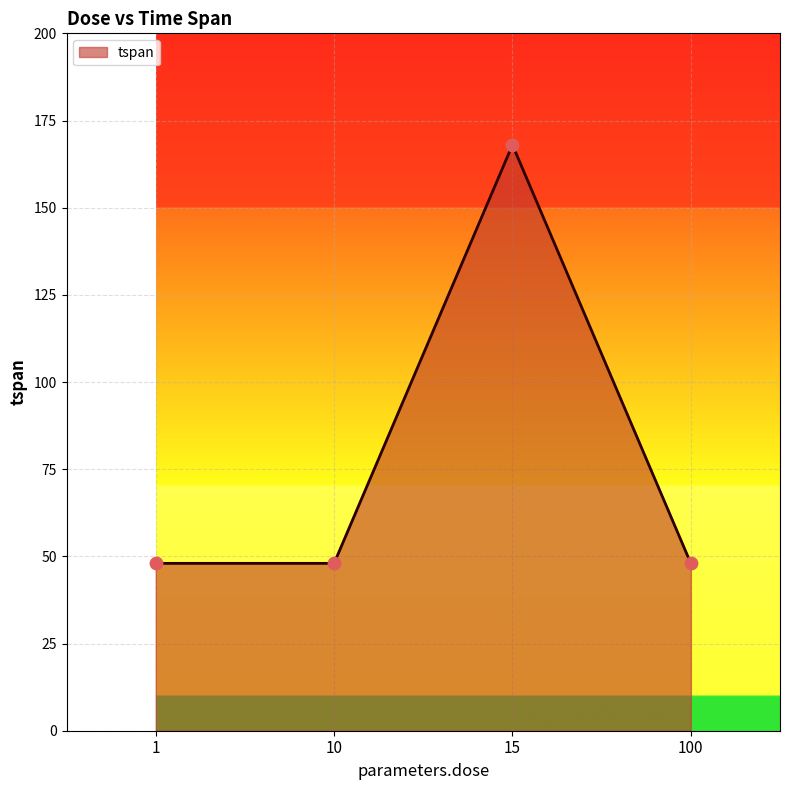

Approximately how many times larger is the value at 15 compared to 1?

3.5